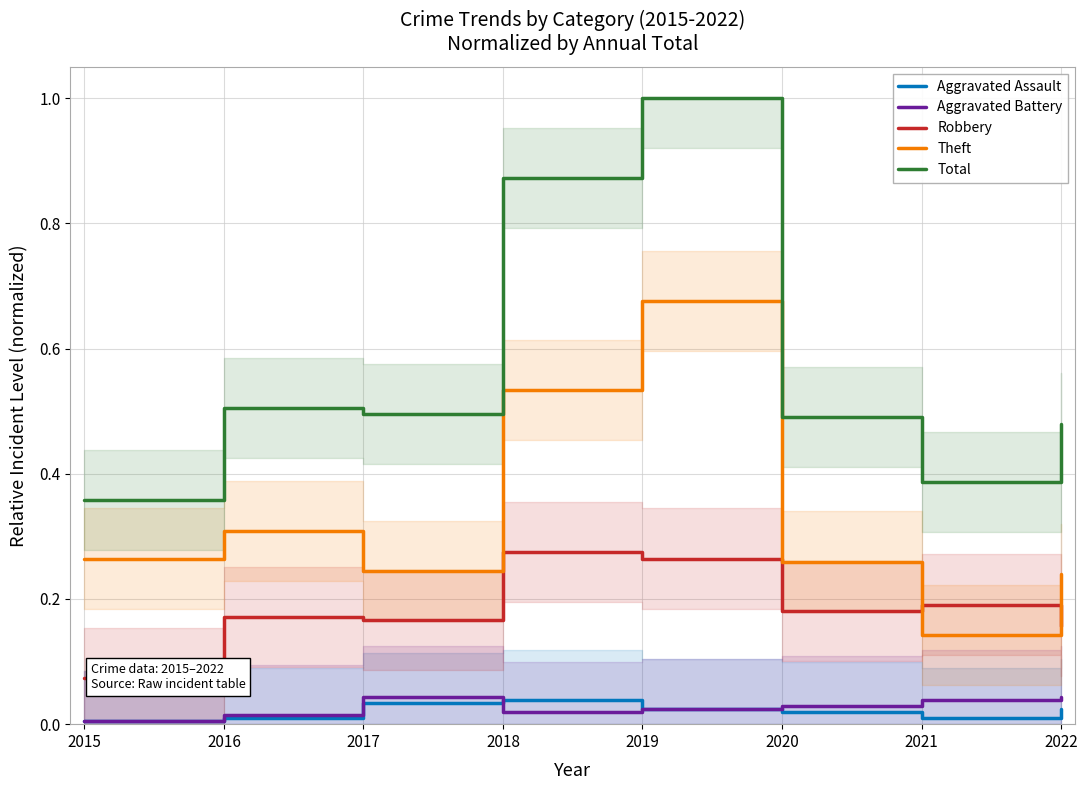

Count the Robbery values in the range 0 to 1.

8